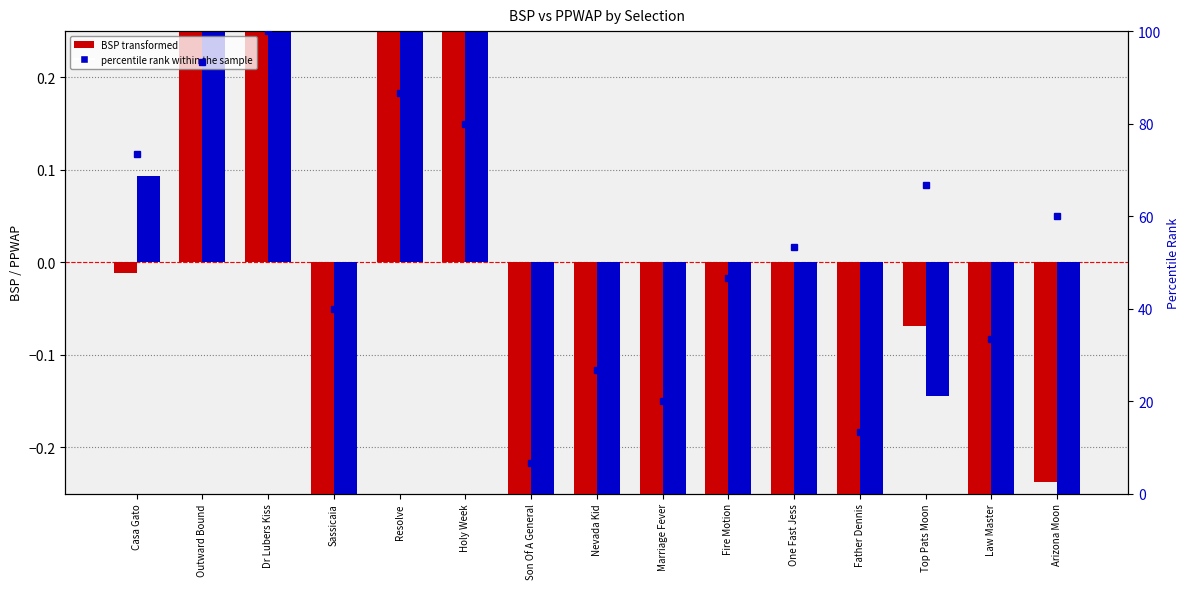

What is the average value of the percentile rank within the sample series?

53.3